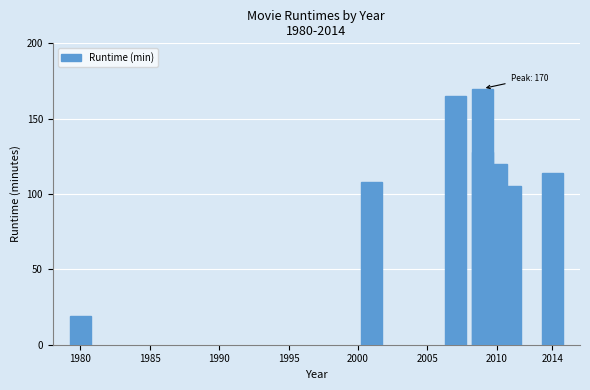

What is the value of the 5th bar from the left?

120